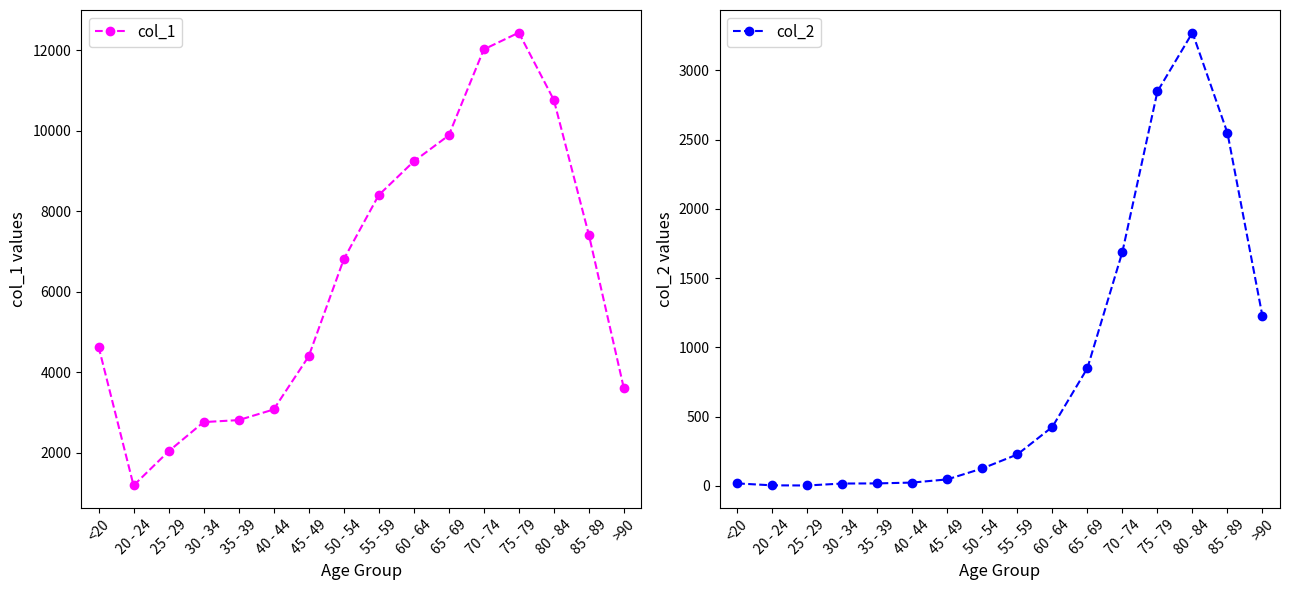

At which label does col_2 first exceed 227?

60 - 64